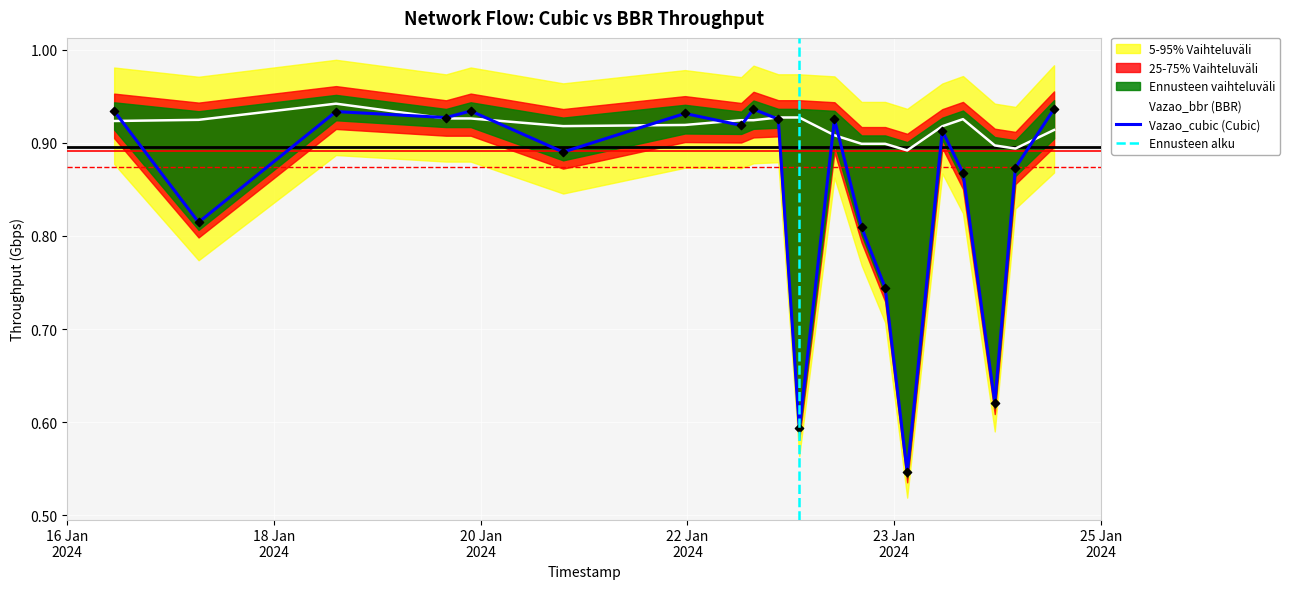

What are all the series names shown in the legend?

Vazao_cubic, Vazao_bbr